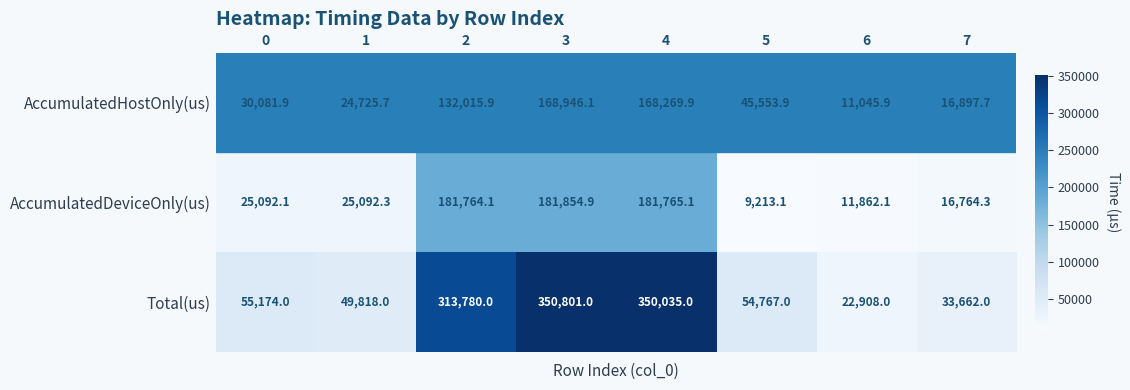

What is the total value across all series at 6?

45816.0